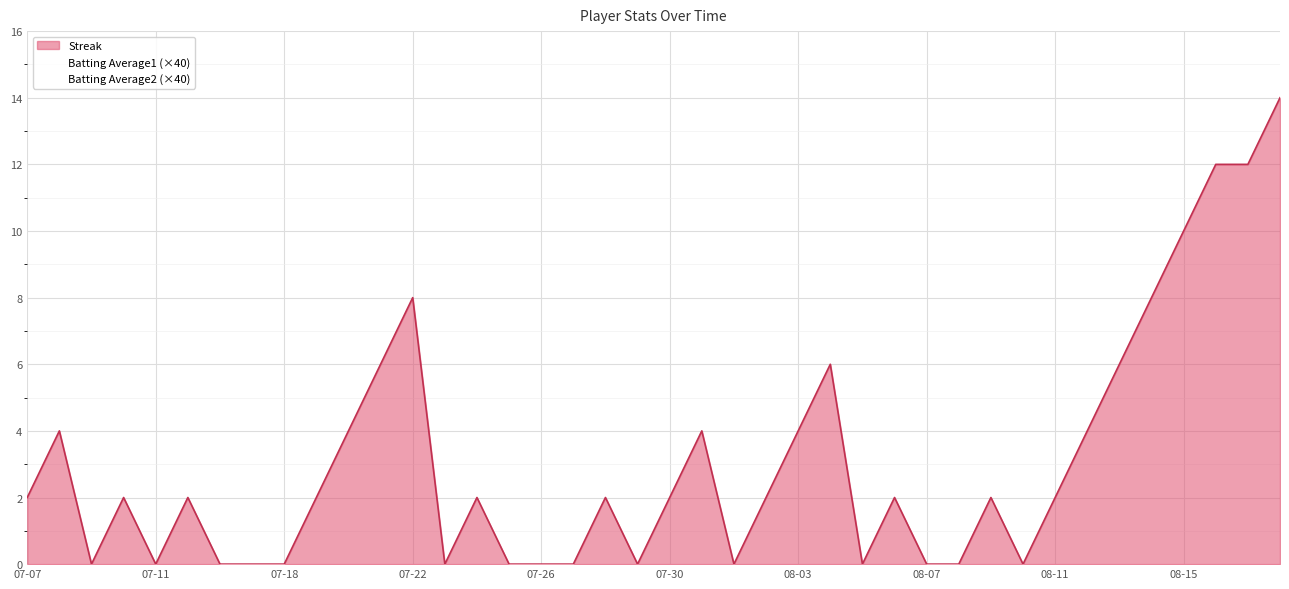

How many lines are shown in the chart?

3